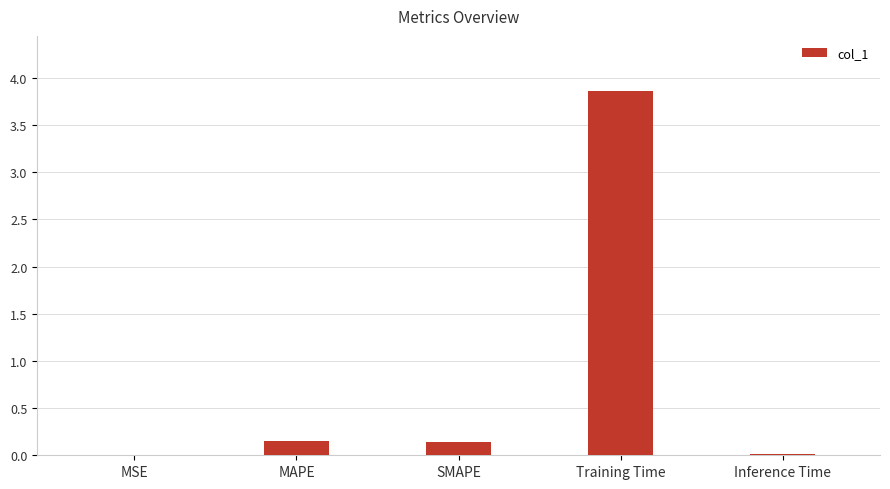

Are the bars horizontal?

No